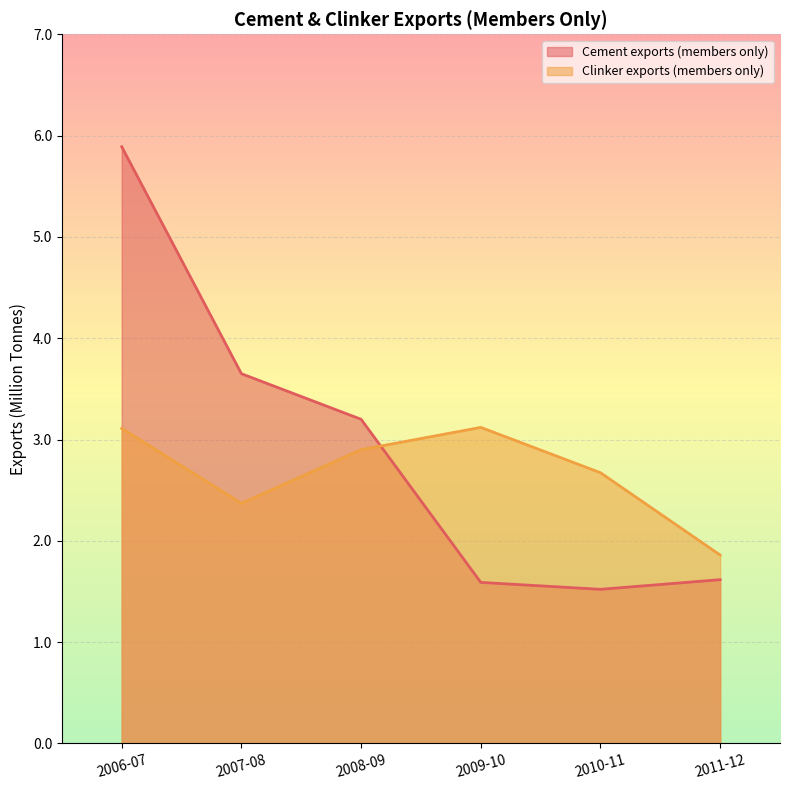

Which series has the largest total across all categories?

Cement exports (members only)